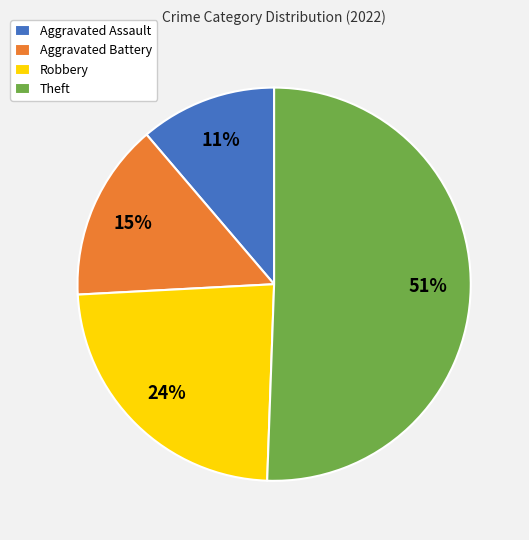

How many segments does this pie chart have?

4